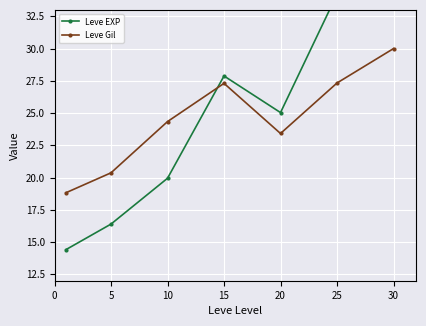

What is the total value across all series at 30?

74.0